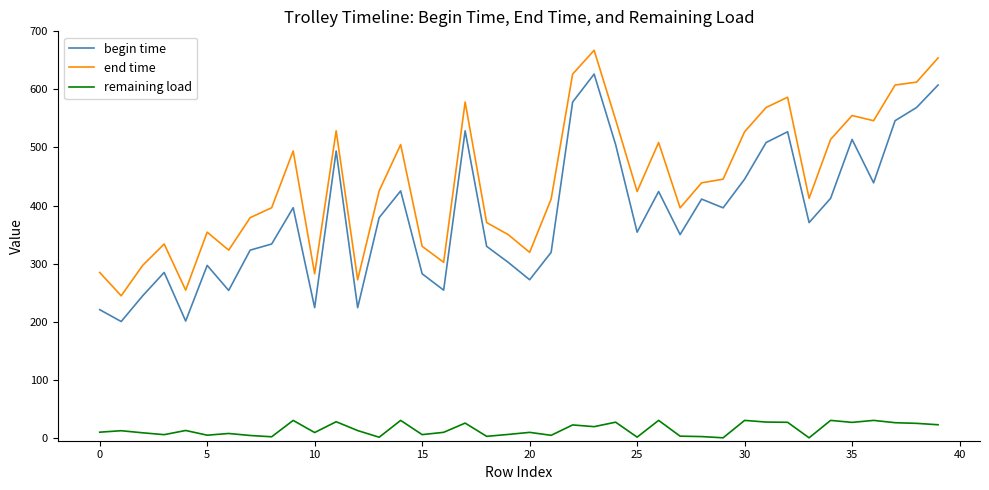

What is the highest value of the remaining load series?

30.0